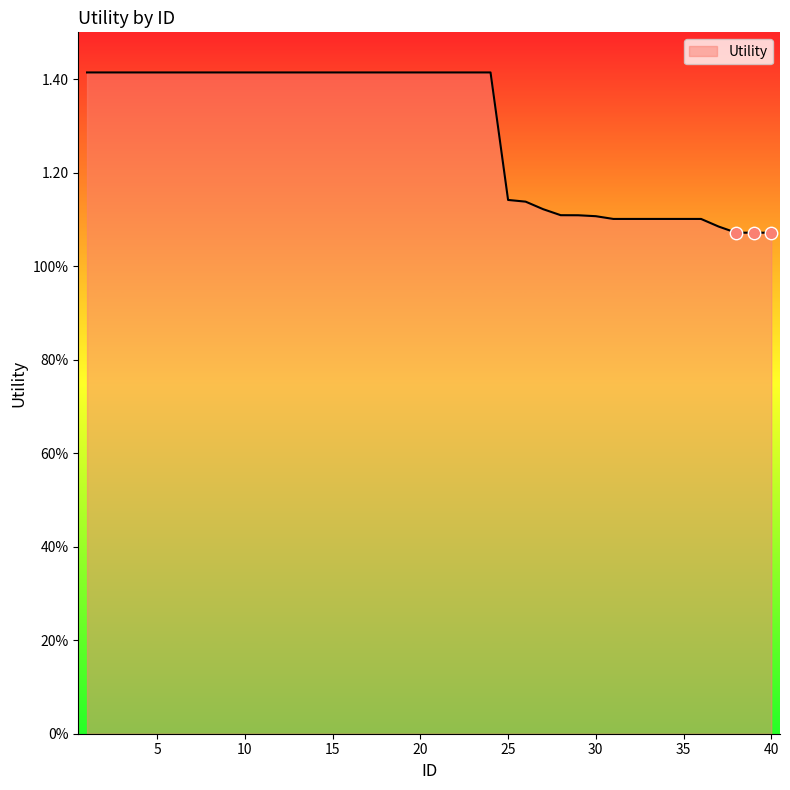

Is this an area chart (filled region under the line)?

Yes